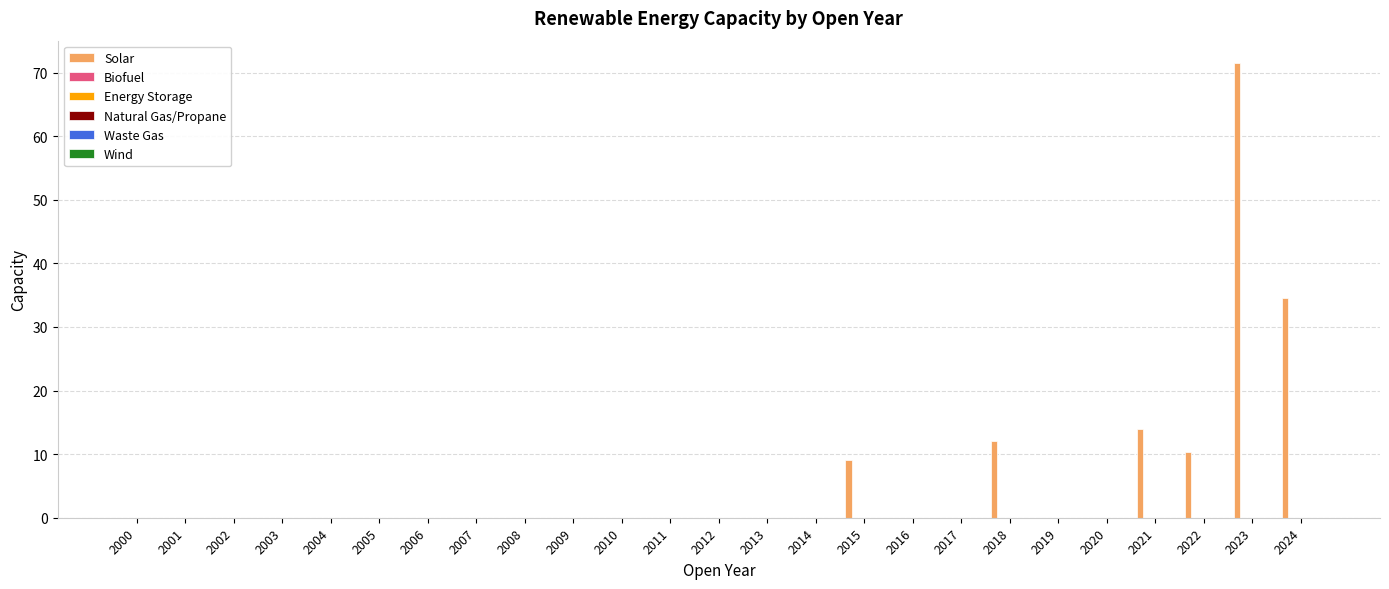

What is the greatest value displayed?

71.5